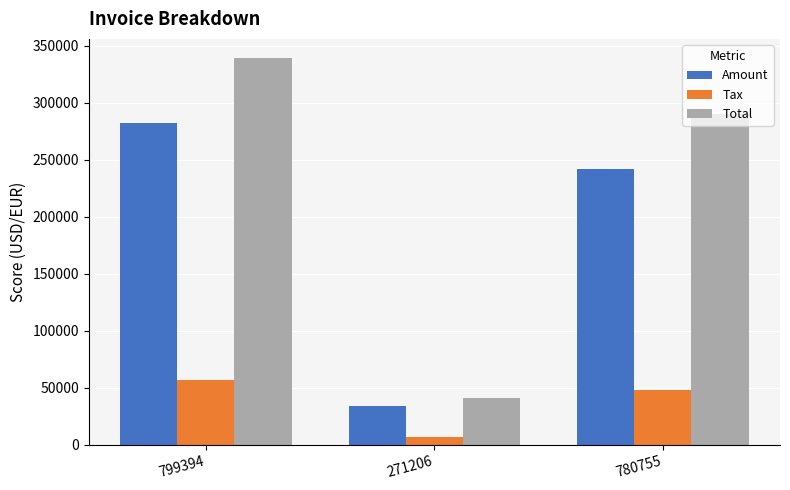

What is the label of the 1st bar from the left?

799394